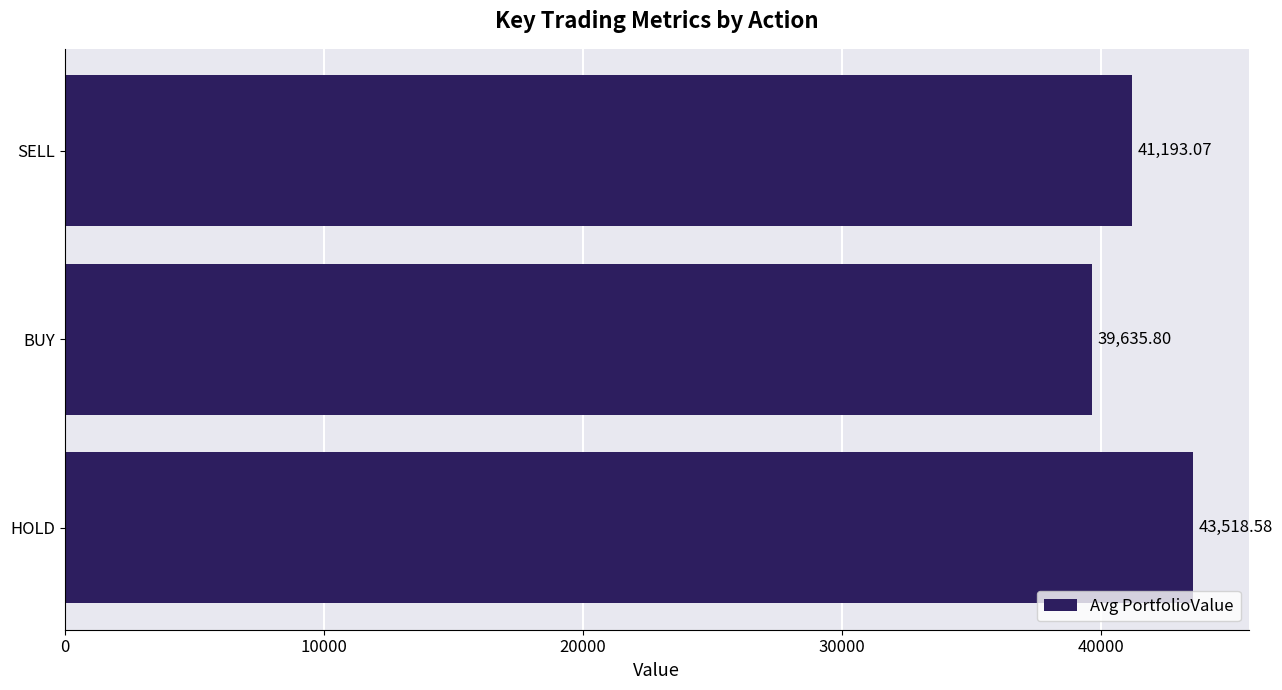

What is the sum of all values?

124347.5